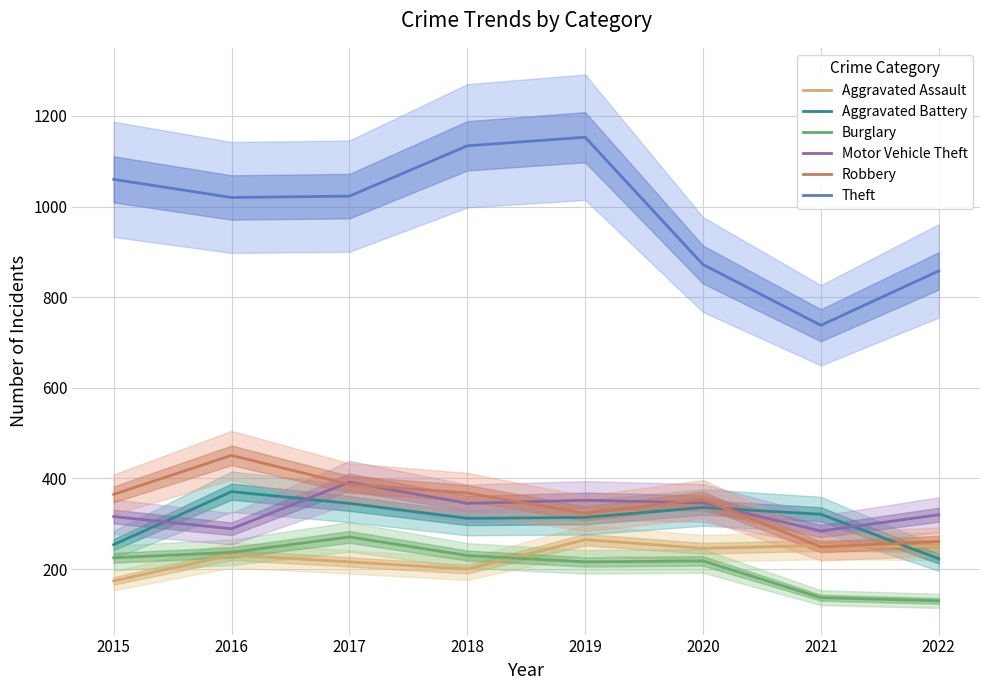

Between 2015 and 2017, which series saw the biggest shift?

Aggravated Battery